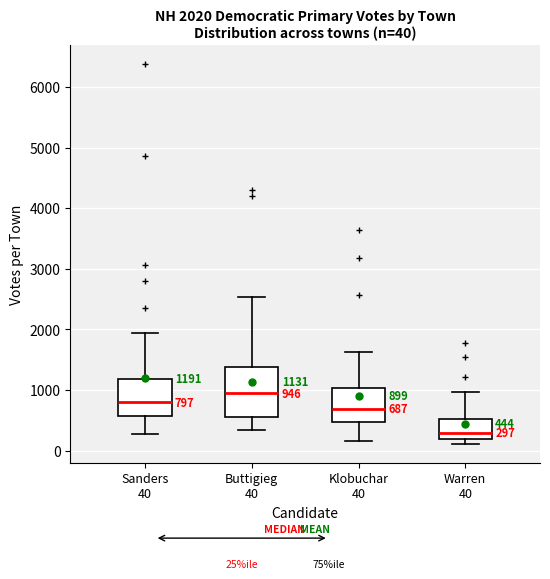

Which box is the tallest, from its lower edge to its upper edge?

Buttigieg 40